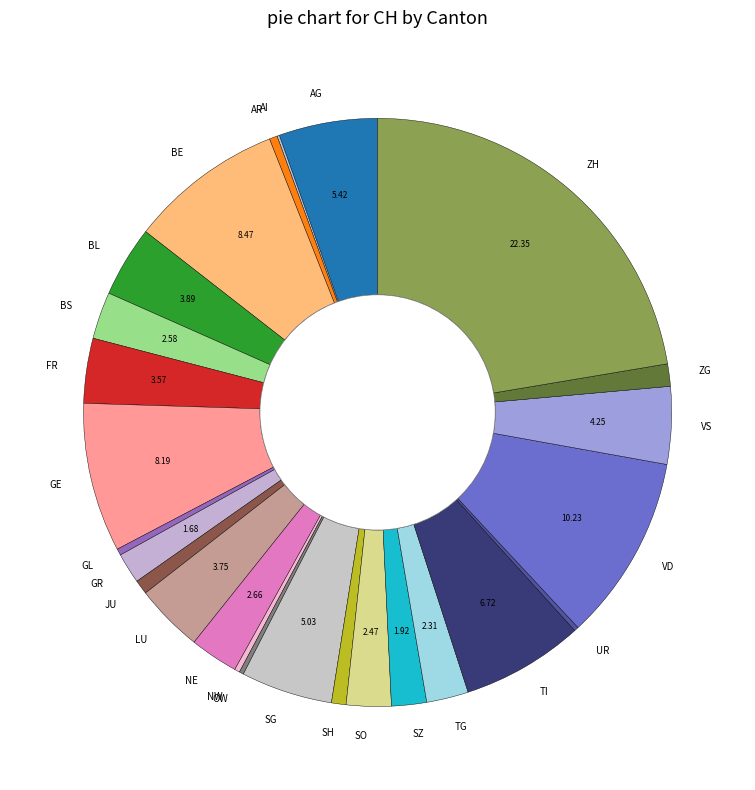

True or false: SG accounts for 5% of the total.

True